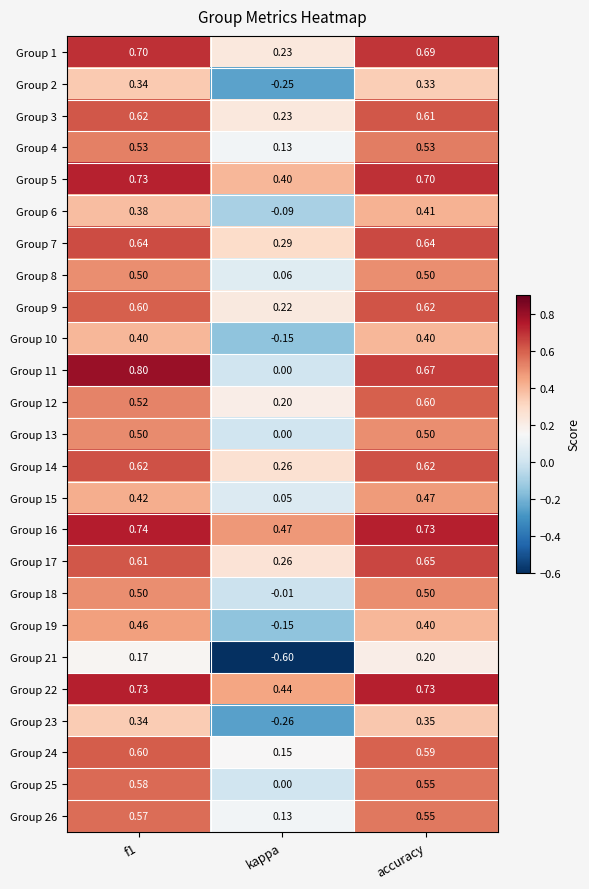

Which category has the highest value in the Group 23 series?

accuracy